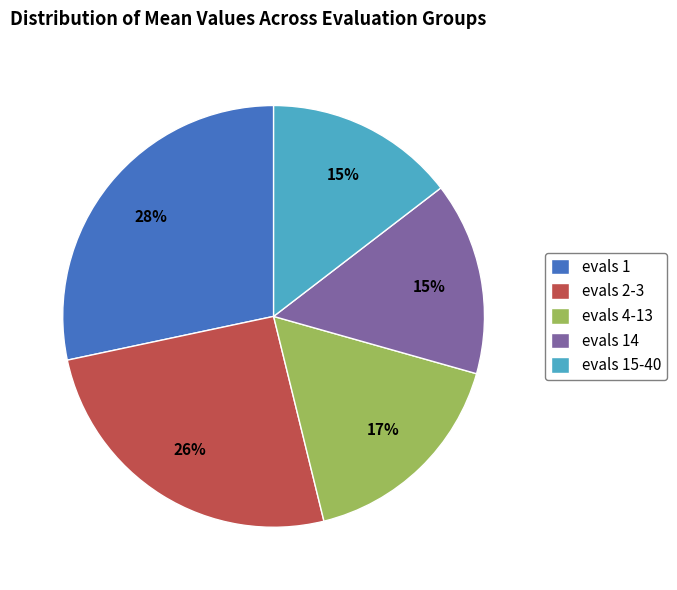

Is it true that evals 4-13 is 17% of the pie?

True